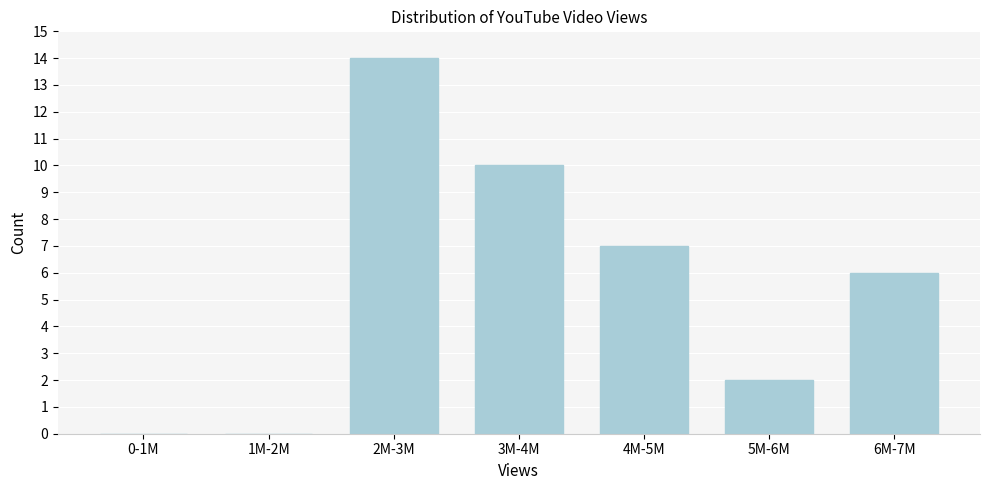

Reading left to right, what are all the values shown in this chart?

0-1M=0	1M-2M=0	2M-3M=14	3M-4M=10	4M-5M=7	5M-6M=2	6M-7M=6